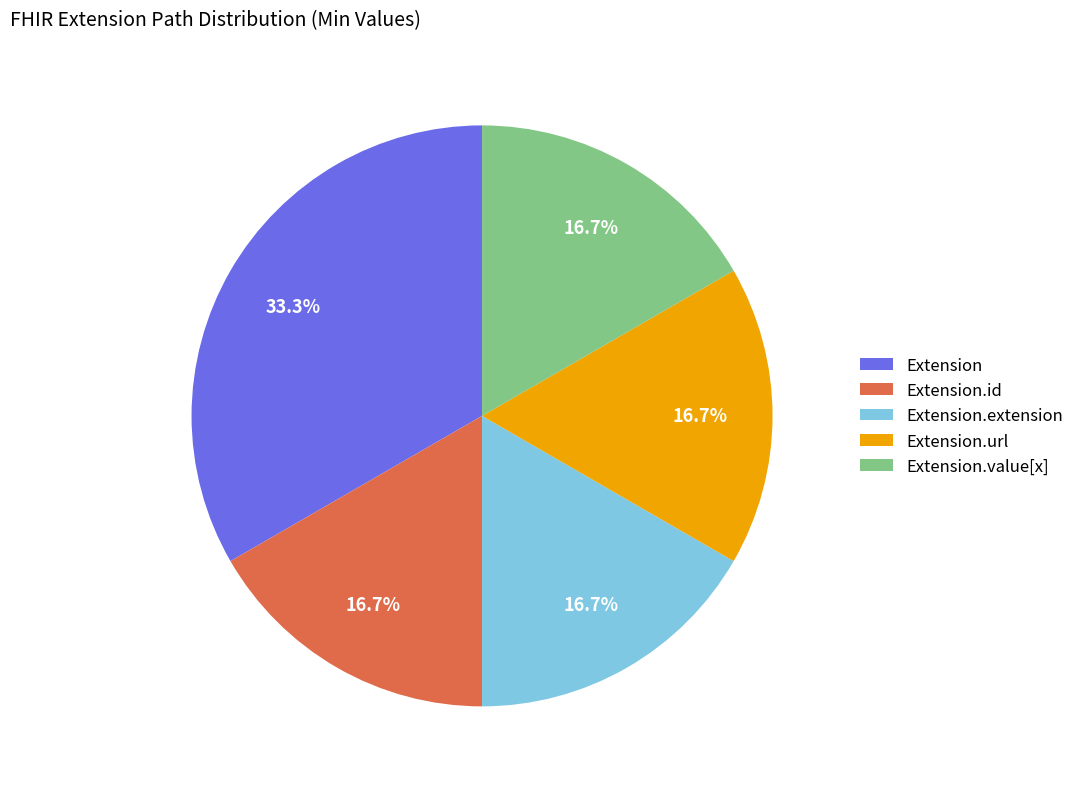

What is the ratio of the value at Extension.value[x] to the value at Extension.url?

1.0